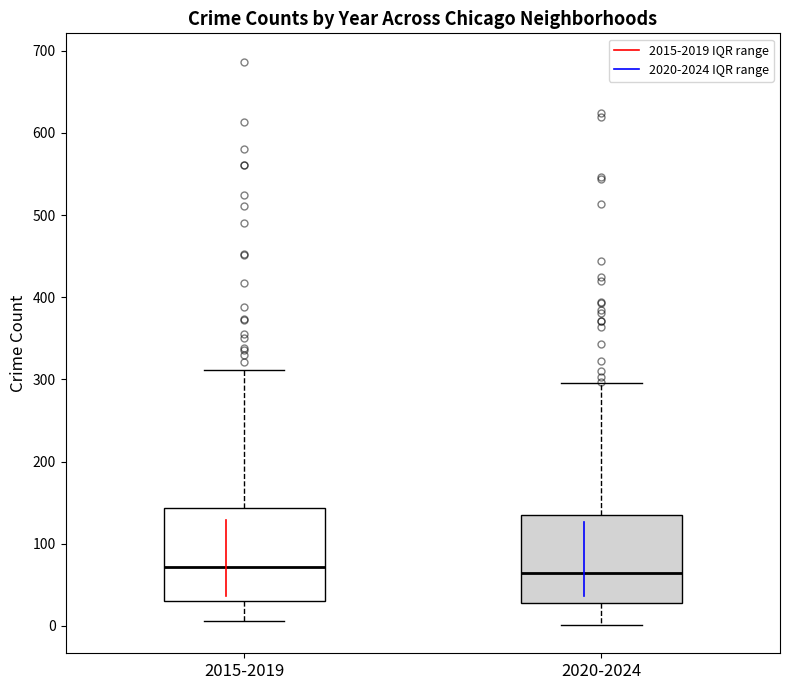

Reading left to right, transcribe this box plot: for each box, give where its median line is, the range the box spans, and where its two whiskers end, as read against the y-axis. The values are not printed on the chart, so give them approximately, as read against the axis.

2015-2019: median 70, box 30 to 140, whiskers 10 to 310
2020-2024: median 60, box 30 to 140, whiskers 0 to 300